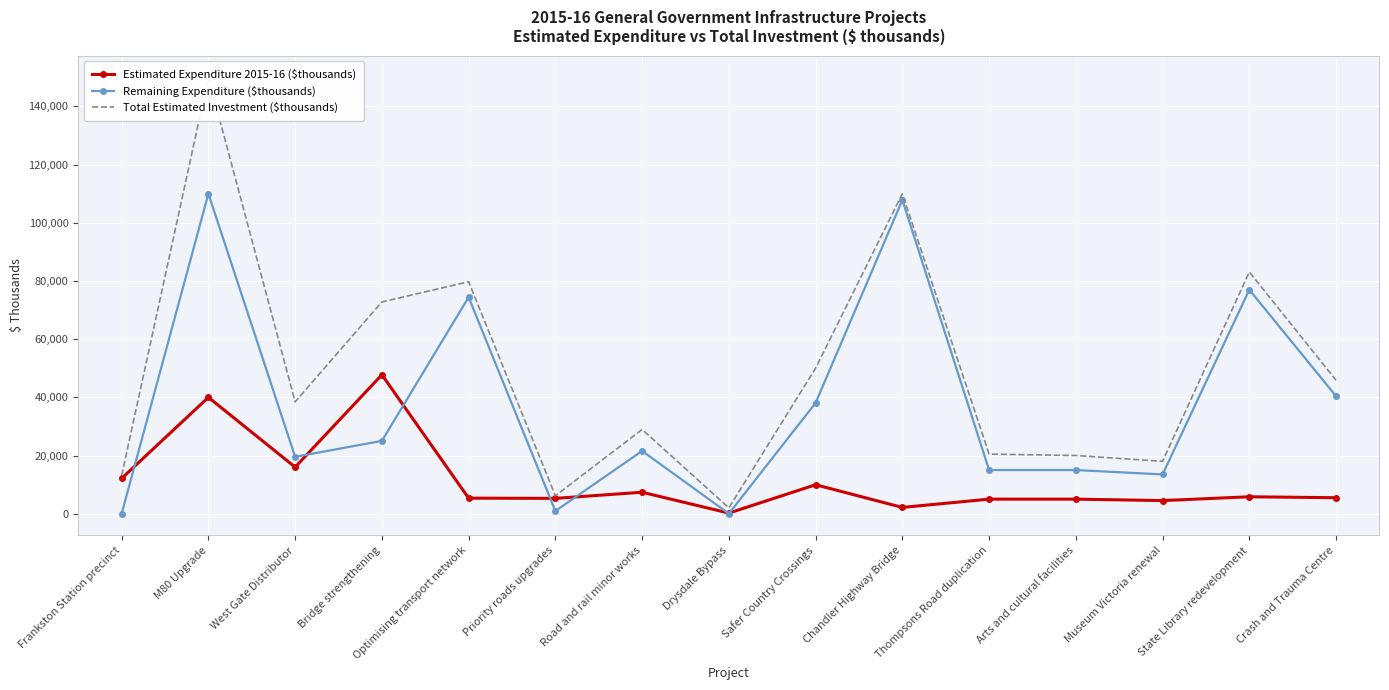

How many data points in Total Estimated Investment ($thousands) are above 38450?

7